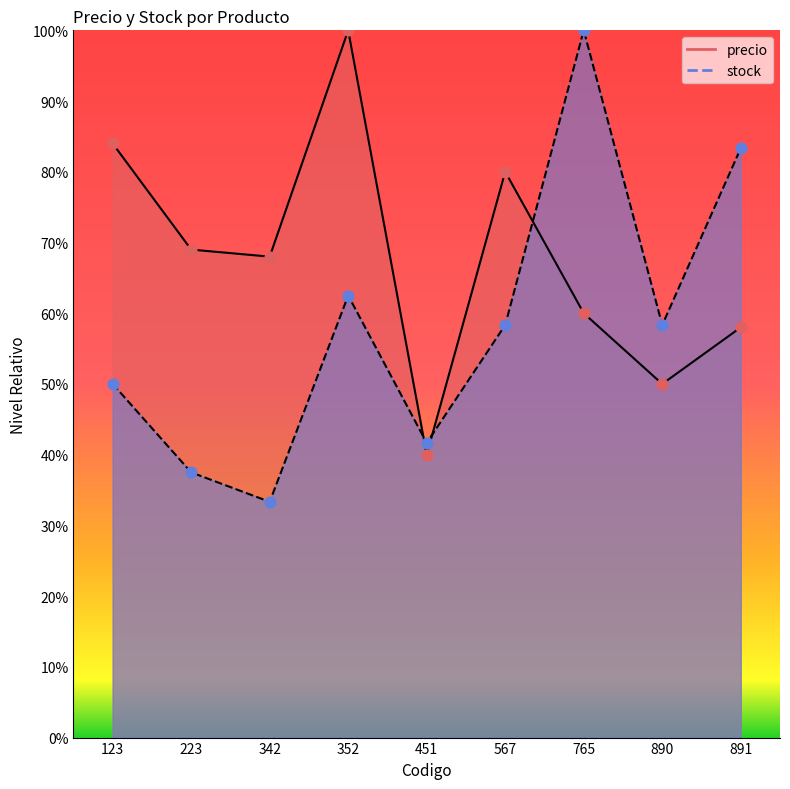

Which series has the largest Y range (max minus min)?

stock